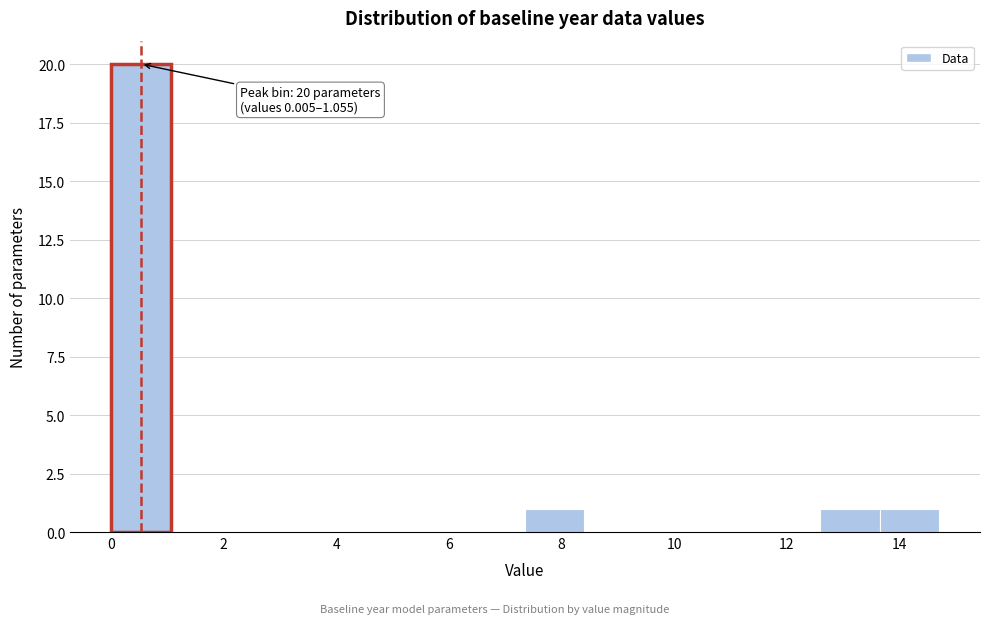

Over which range of the x-axis is the bar tallest?

0.0 to 1.0